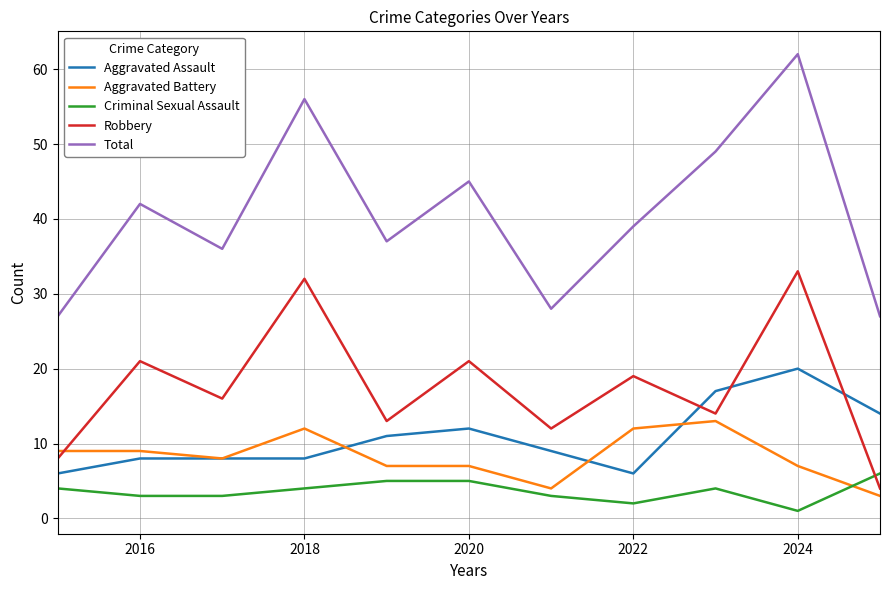

Which series has the largest total across all categories?

Total